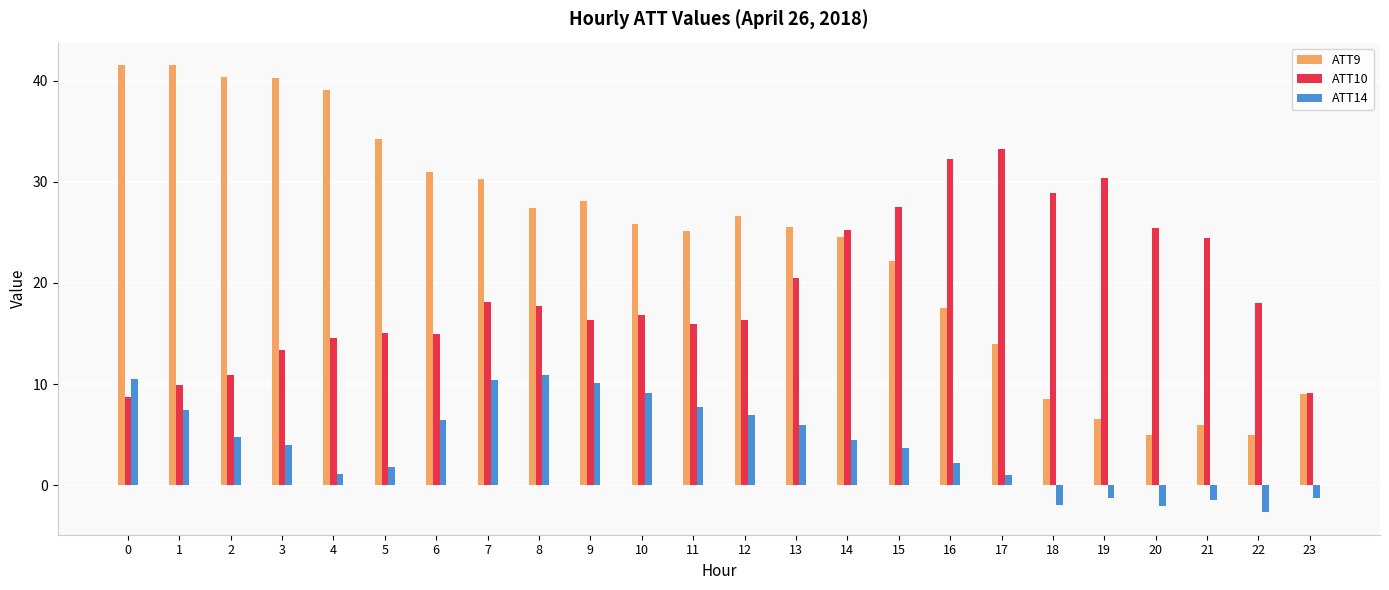

How many data points does each series have?

24